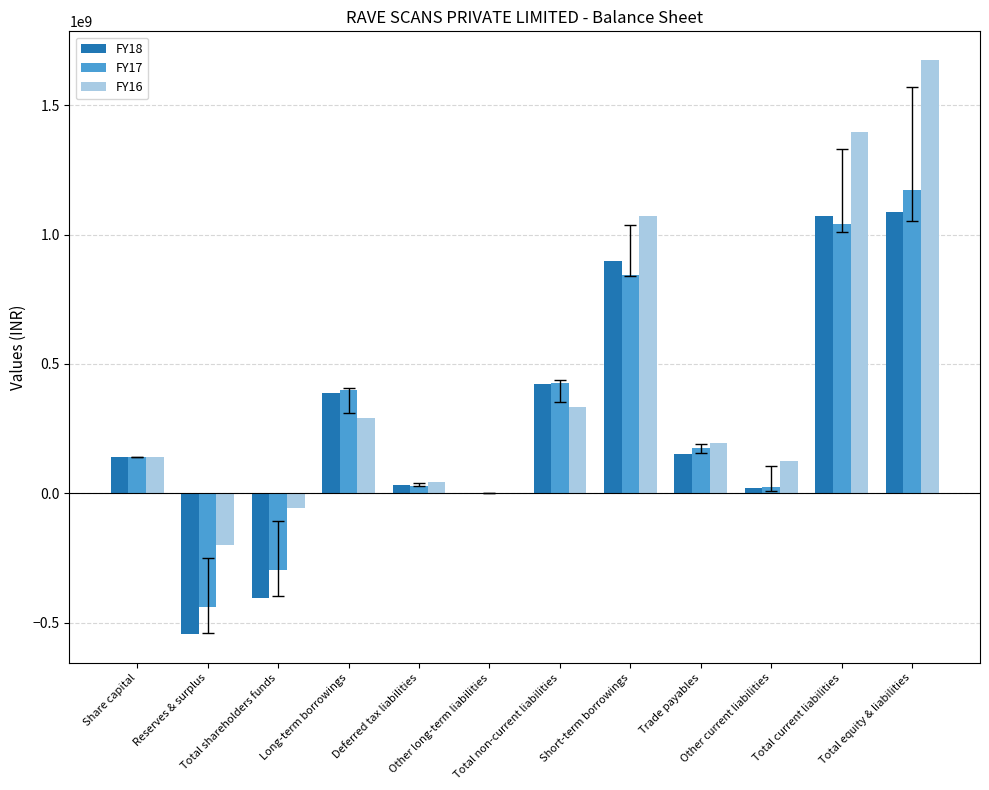

At which label does FY18 first exceed 151630985?

Long-term borrowings